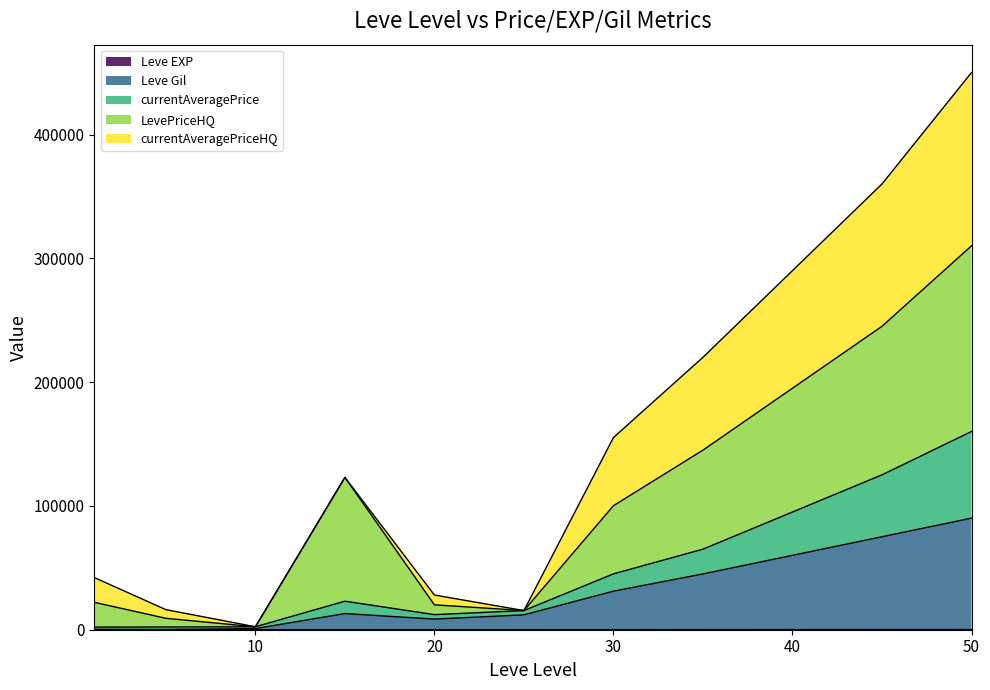

What is the average value of the Leve Gil series?

30610